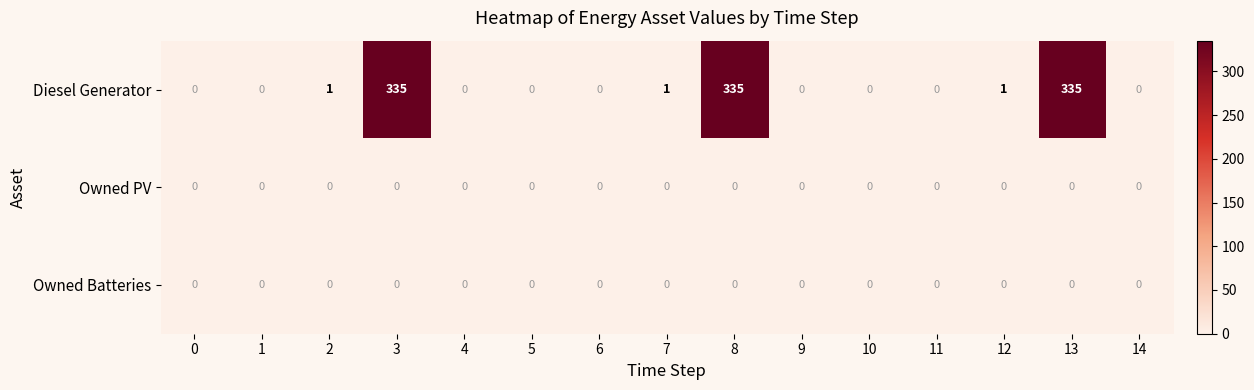

Is it true that Owned Batteries equals 0 at 9?

True